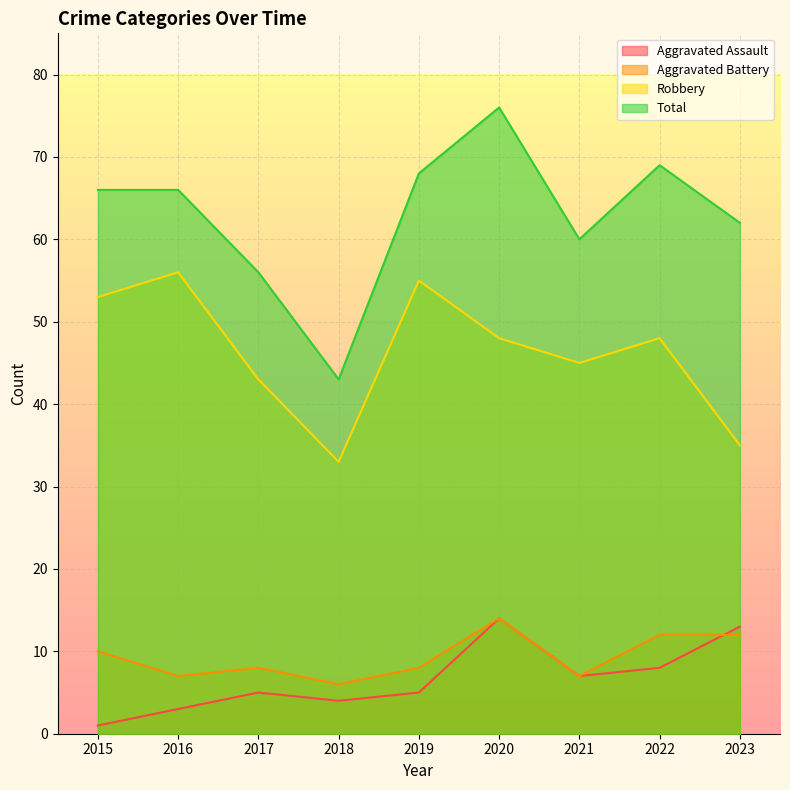

Does the chart display data point markers on the line(s)?

No